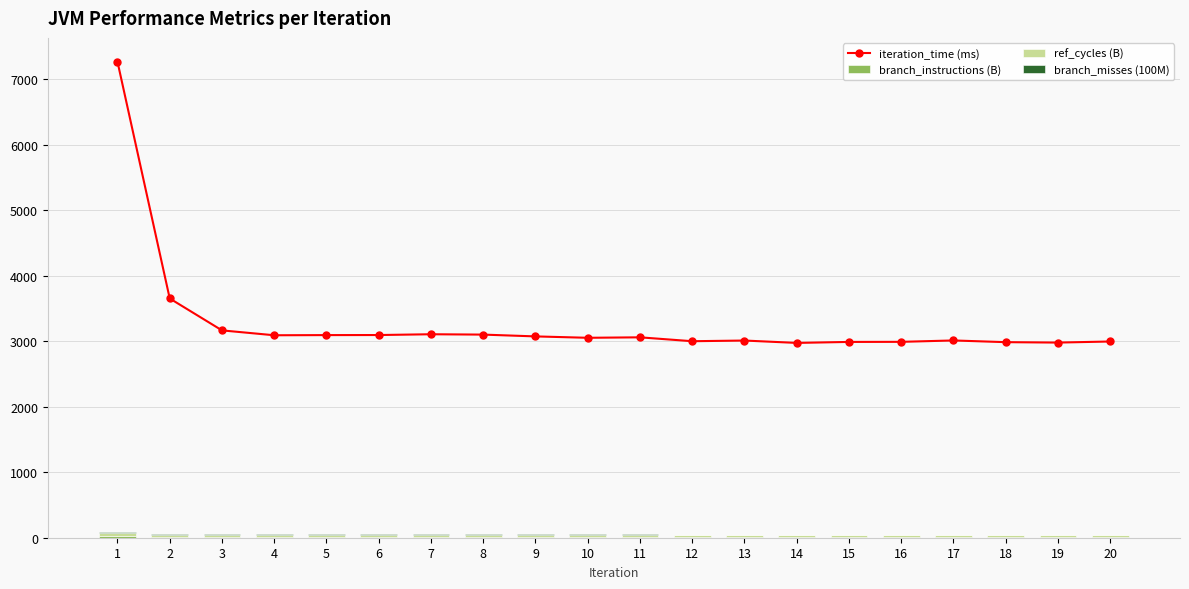

What is the spread (max minus min) of values at 4?

3087.9